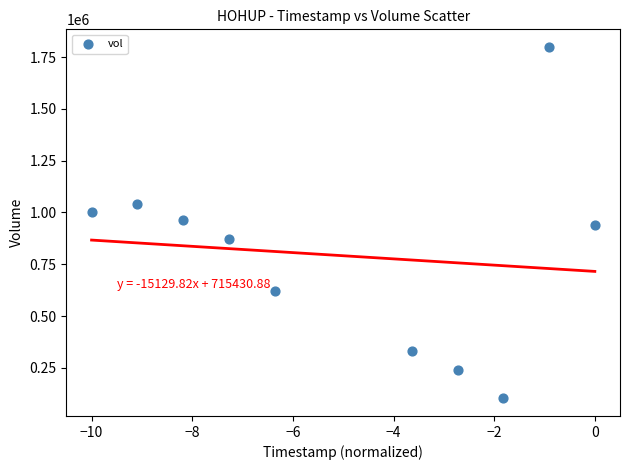

What is the range of Y values (max minus min)?

1697000